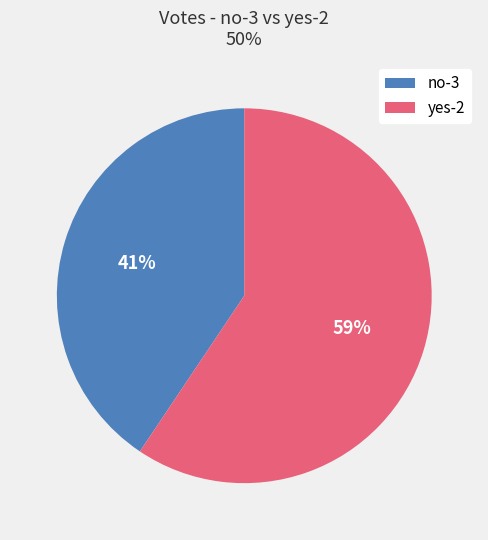

Is the sum of no-3 and yes-2 greater than half?

Yes